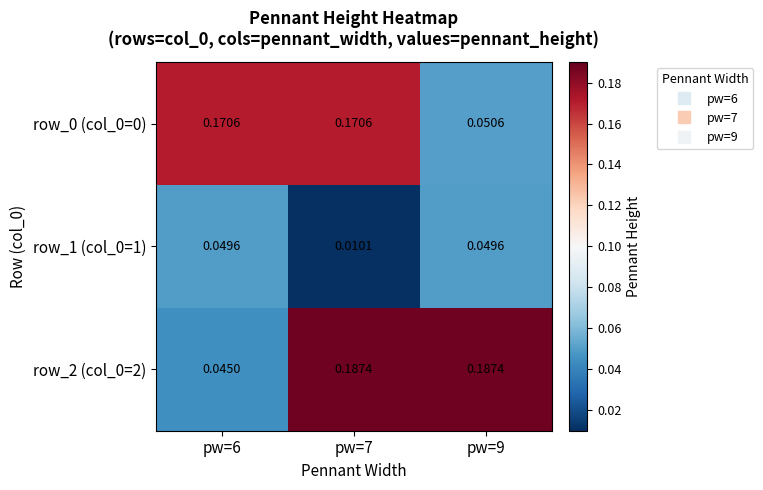

Between pw=9 and pw=7, which is larger?

pw=7